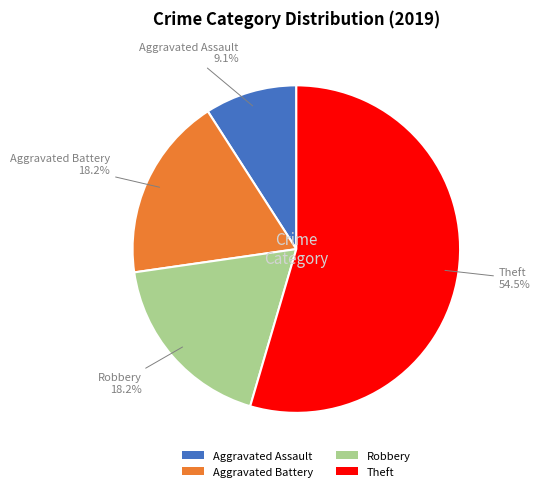

Which slice is the largest?

Theft